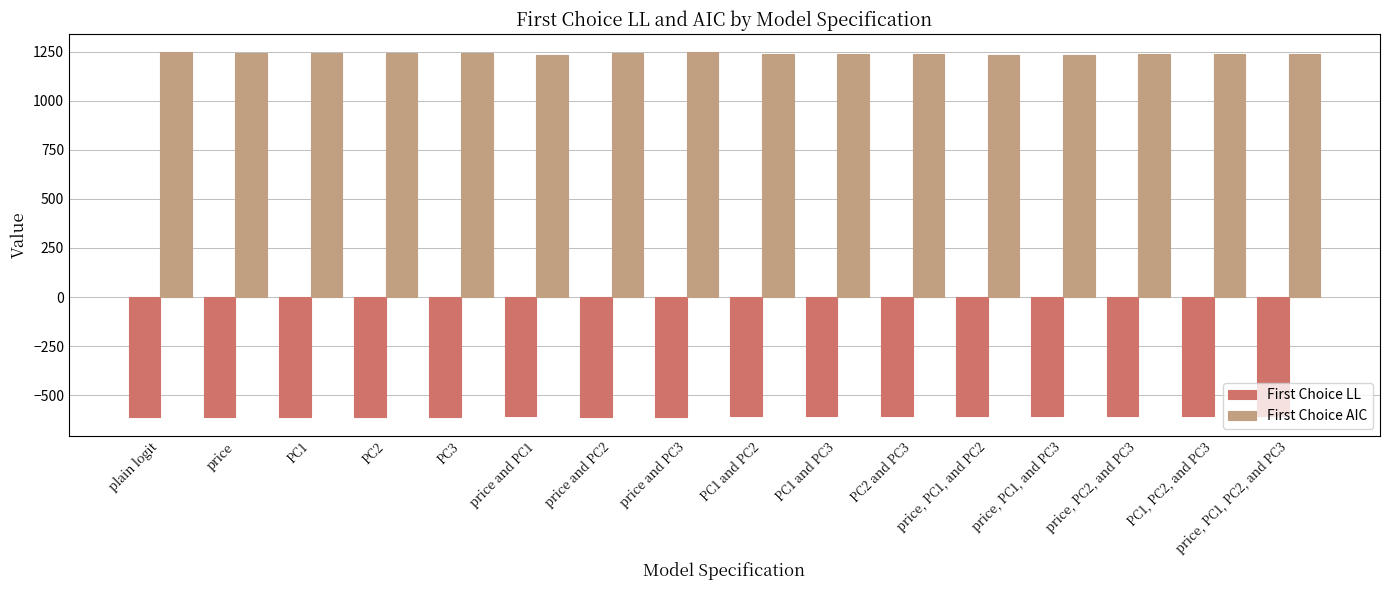

What is the minimum value for First Choice LL?

-613.9